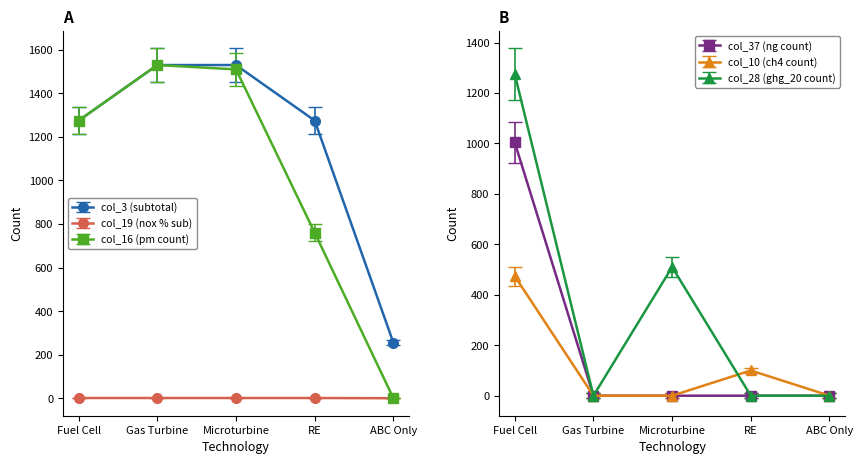

True or false: col_3 (subtotal) has more than 2 interior local peaks.

False